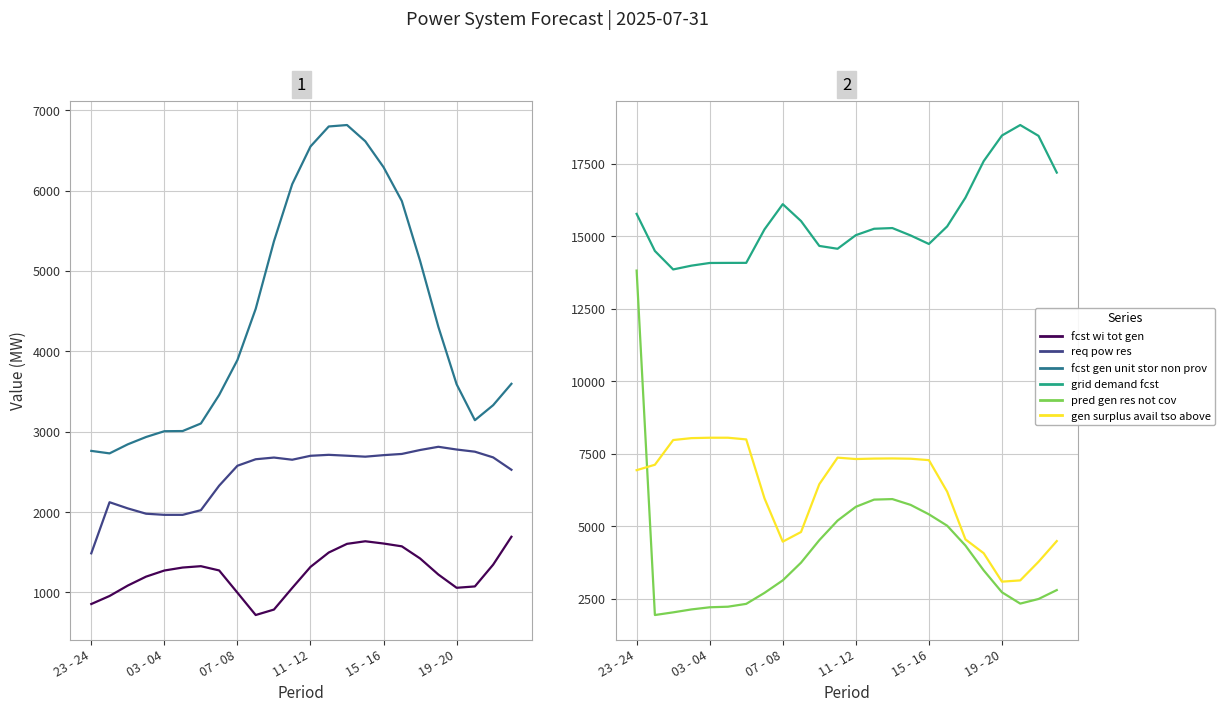

At which label is pred_gen_res_not_cov closest to 7874?

14